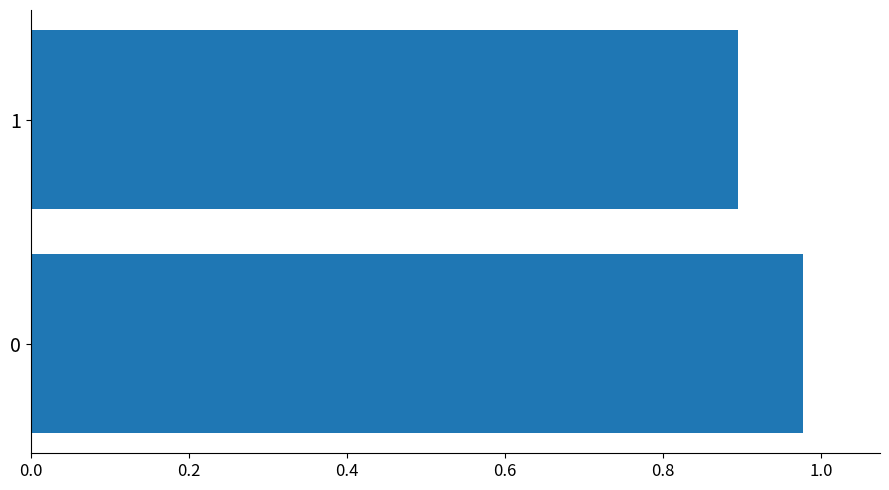

Read the value at 1.

0.9